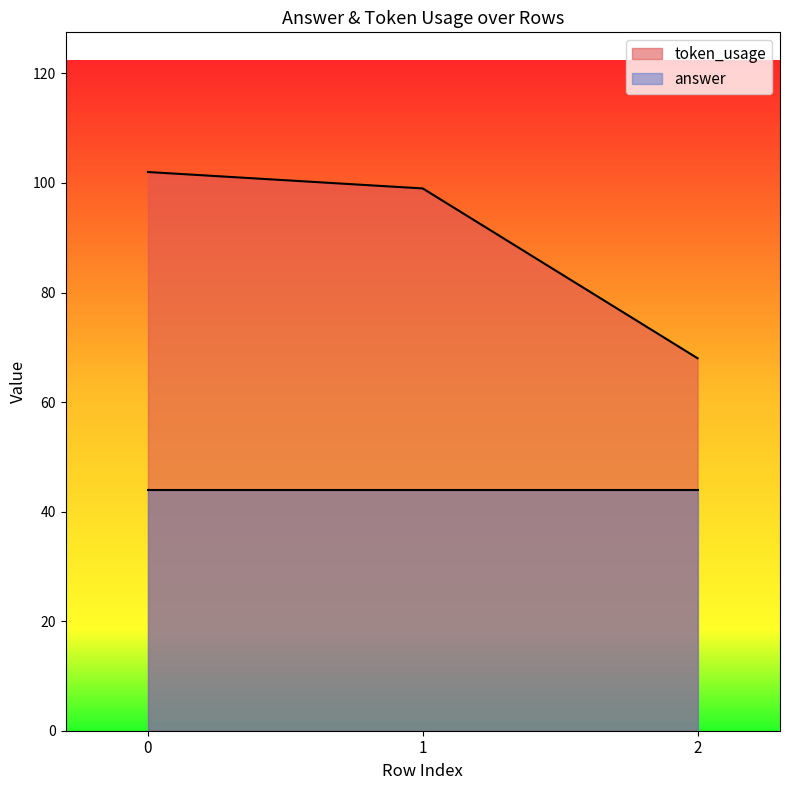

What is the difference between the maximum and minimum values?

34